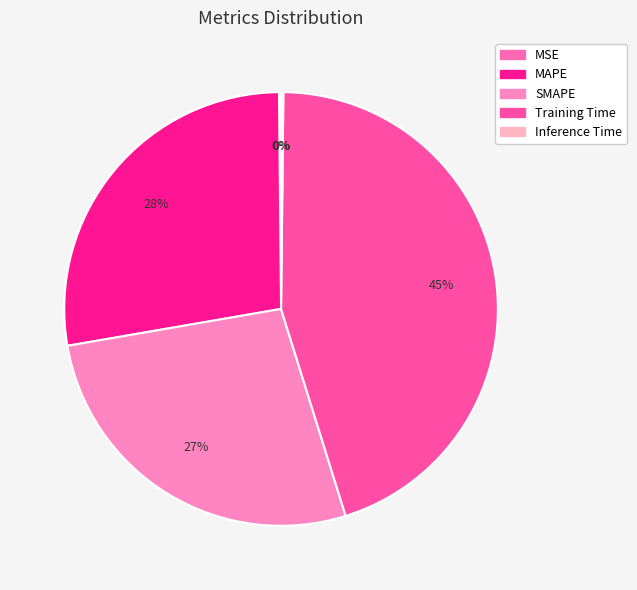

Which slice is the largest?

Training Time